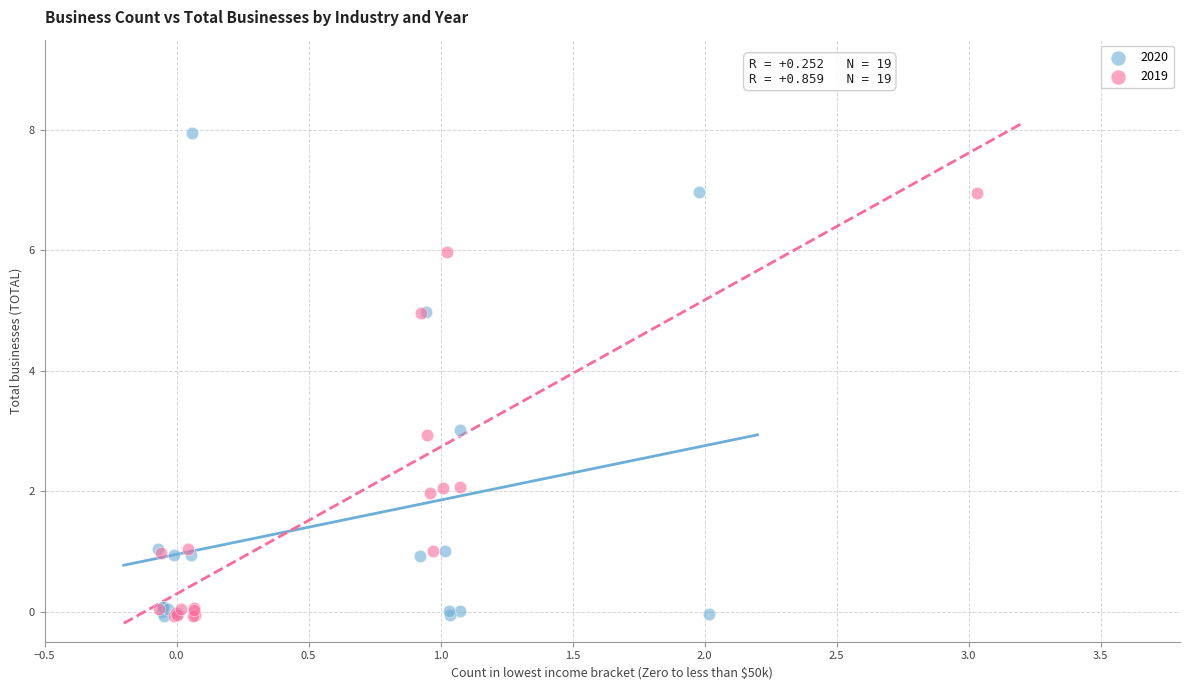

Which series has the largest Y range (max minus min)?

2020